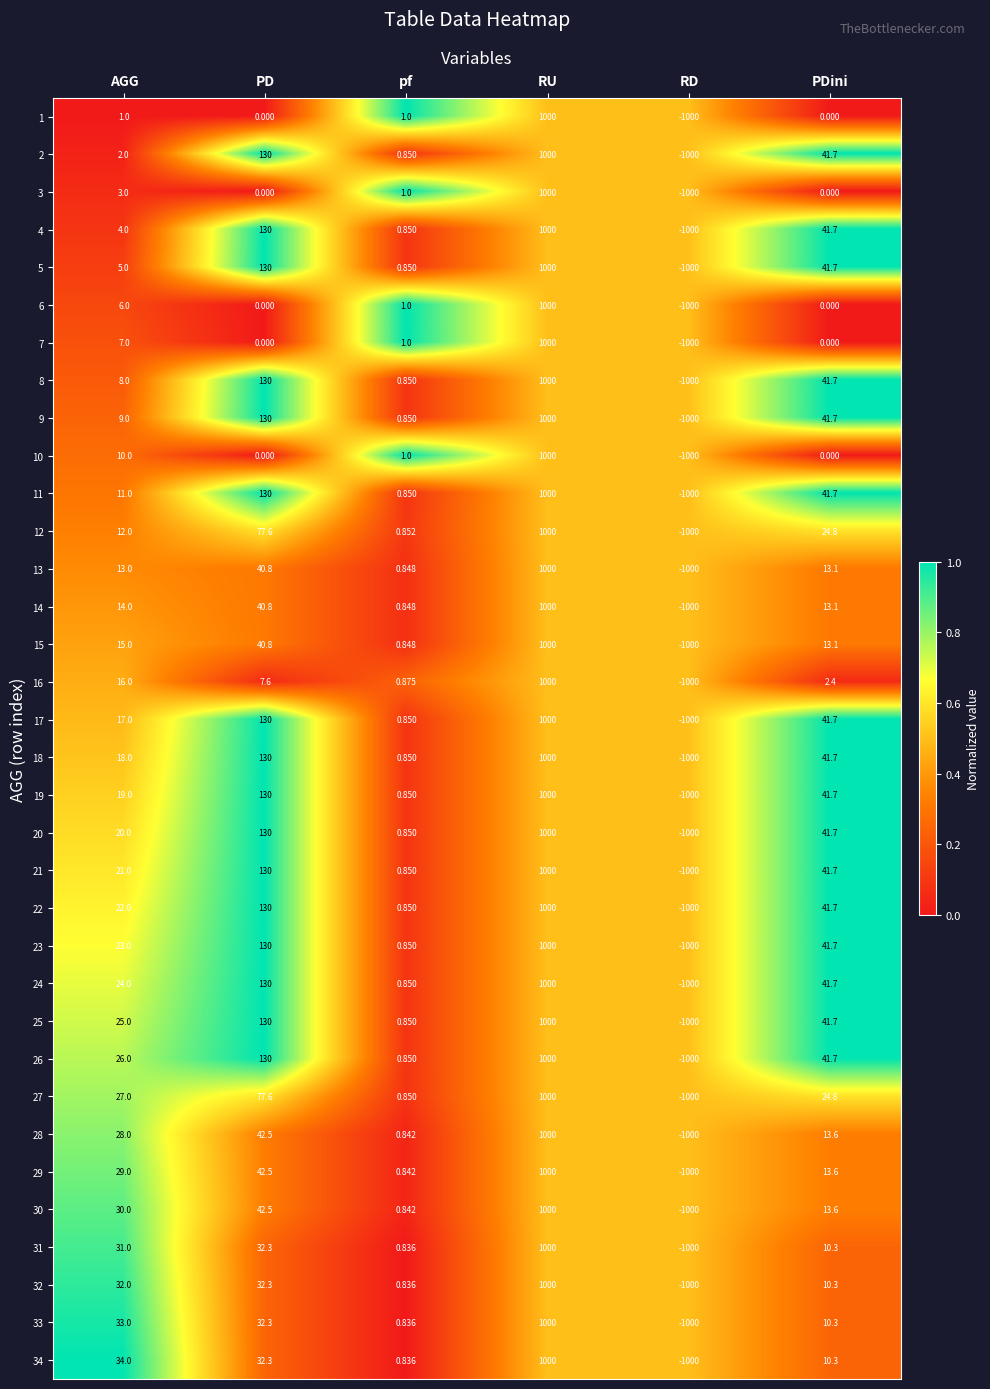

Rank the categories by 30 value from lowest to highest.

RD, pf, PDini, AGG, PD, RU